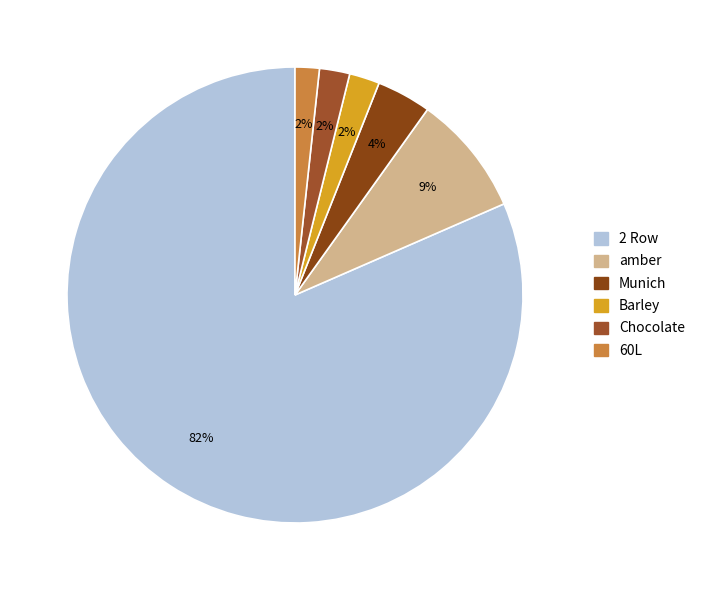

To the nearest percent, what is the difference between the Chocolate and 2 Row slice percentages?

79%